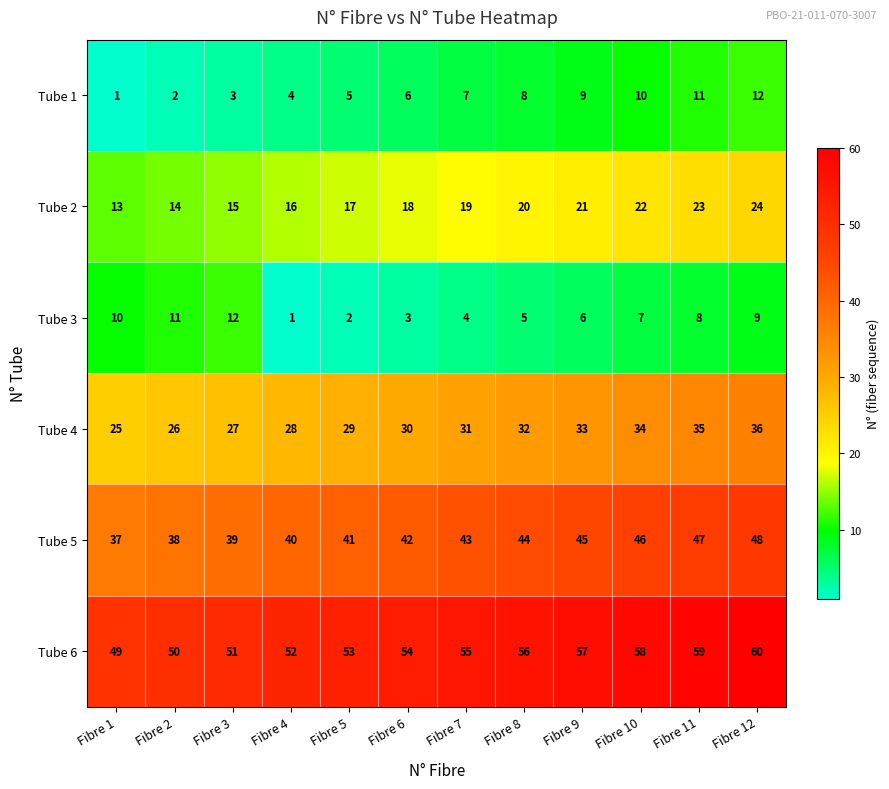

What is the greatest value displayed?

60